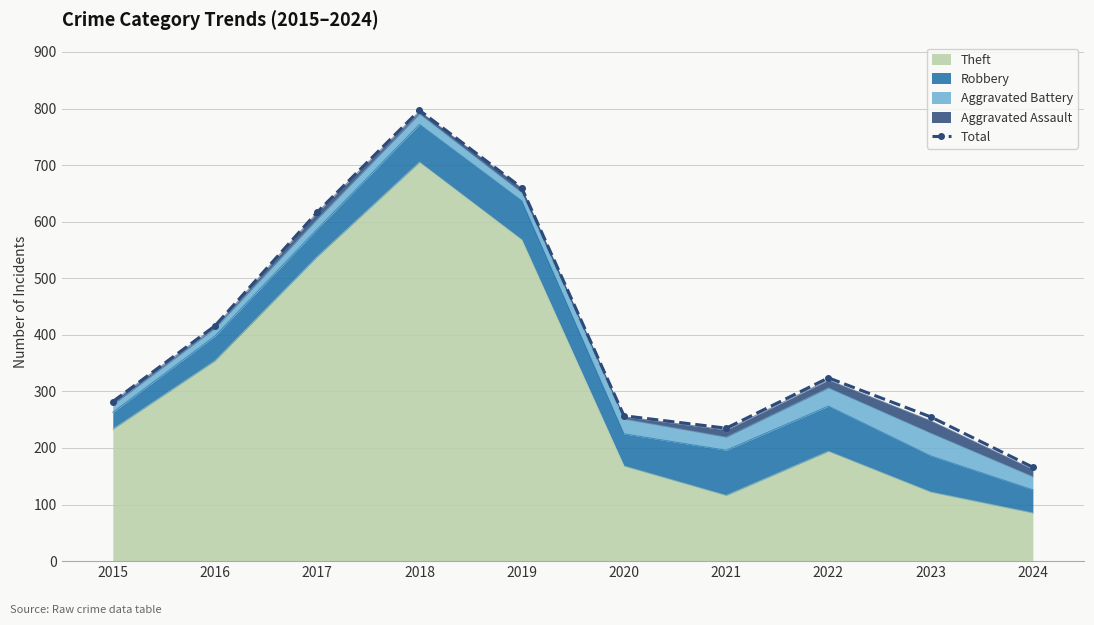

List the labels in order of value, largest first.

2018, 2019, 2017, 2016, 2022, 2015, 2020, 2023, 2021, 2024